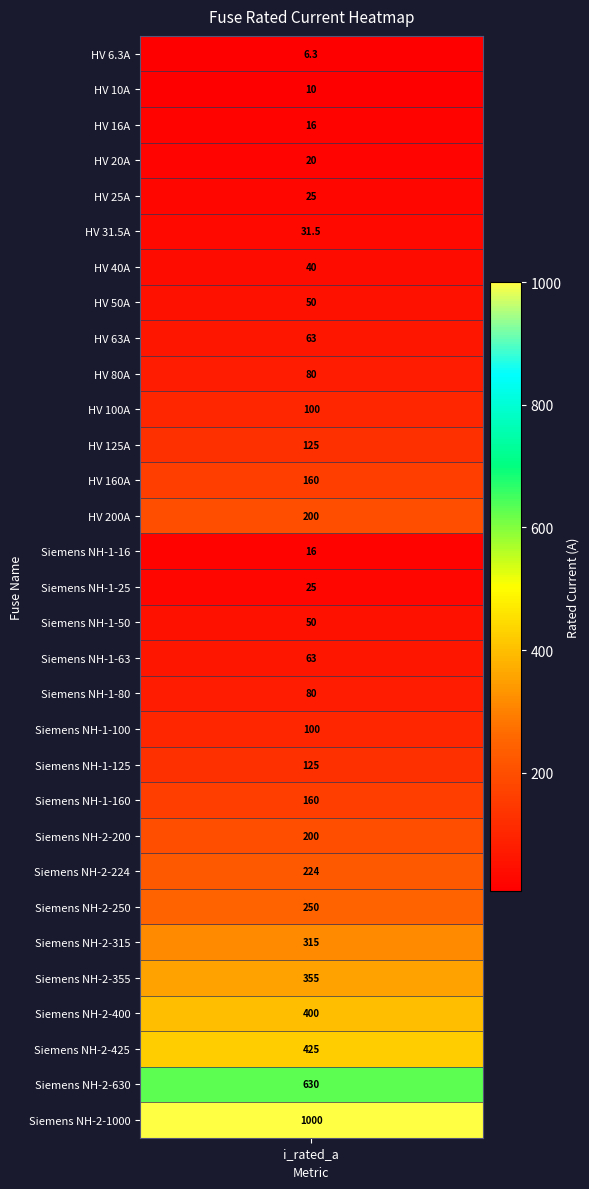

What is the approximate value at 11?

125.0